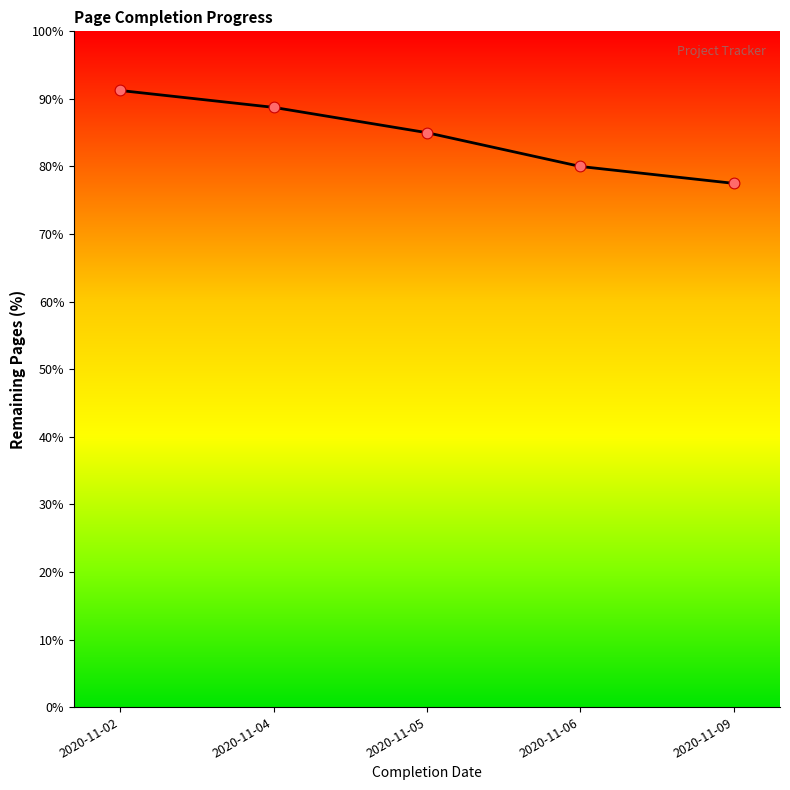

Which has a higher value, 2020-11-09 or 2020-11-05?

2020-11-05